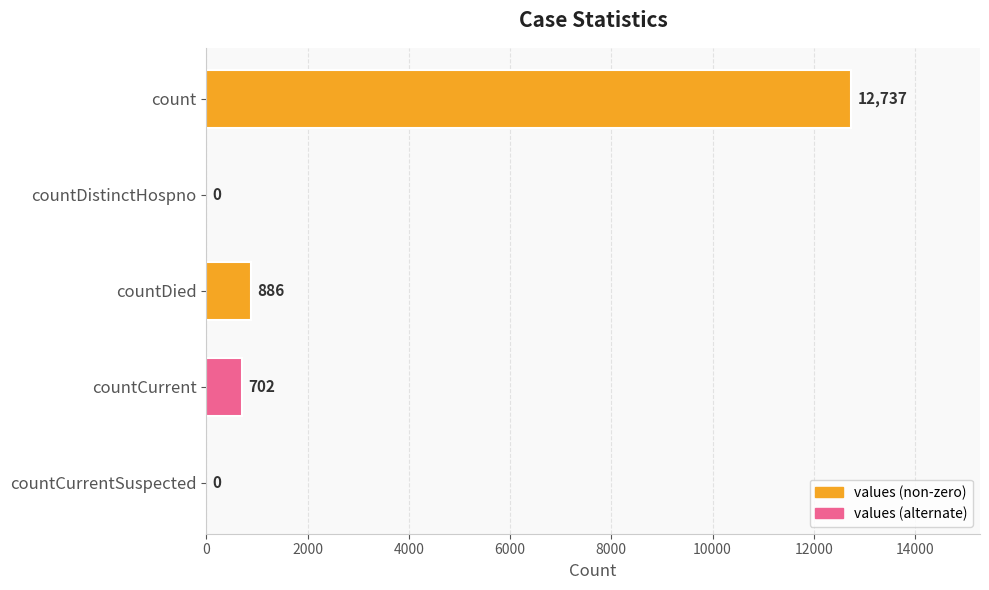

What is the average value?

2865